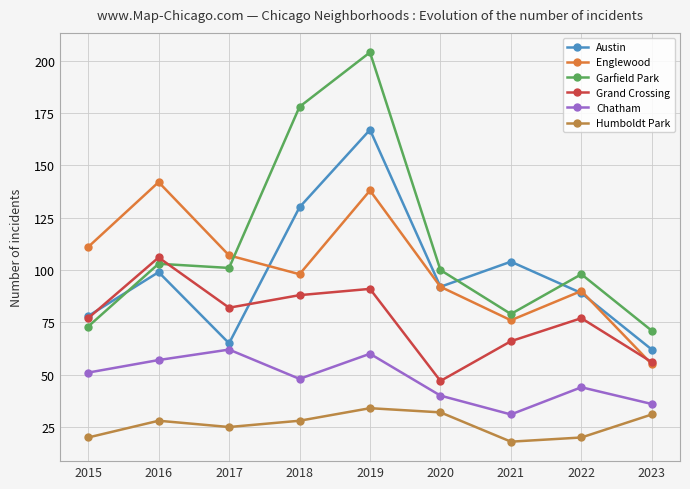

What is the spread (max minus min) of values at 2019?

170